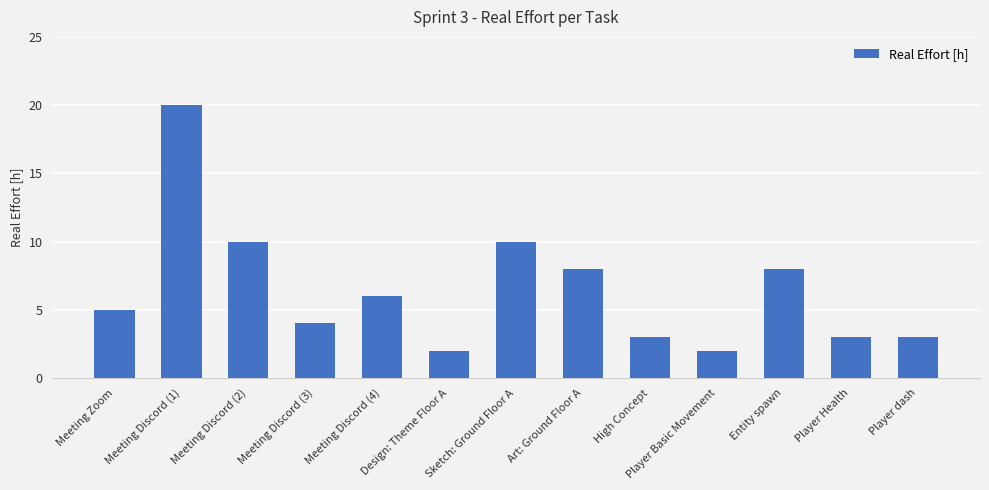

What is the average value?

6